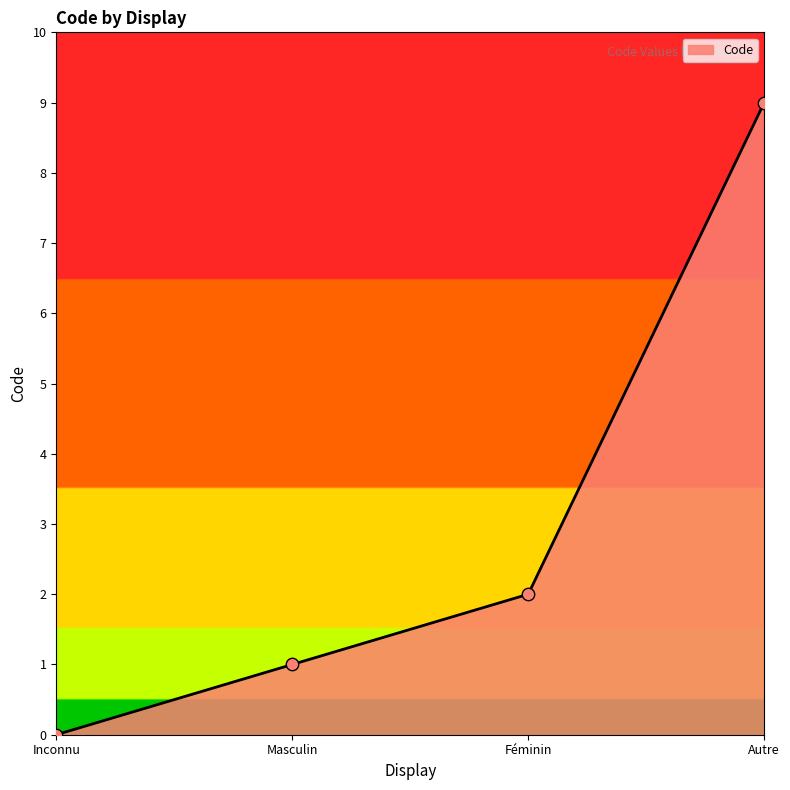

What is the change in value from Inconnu to Autre?

+9